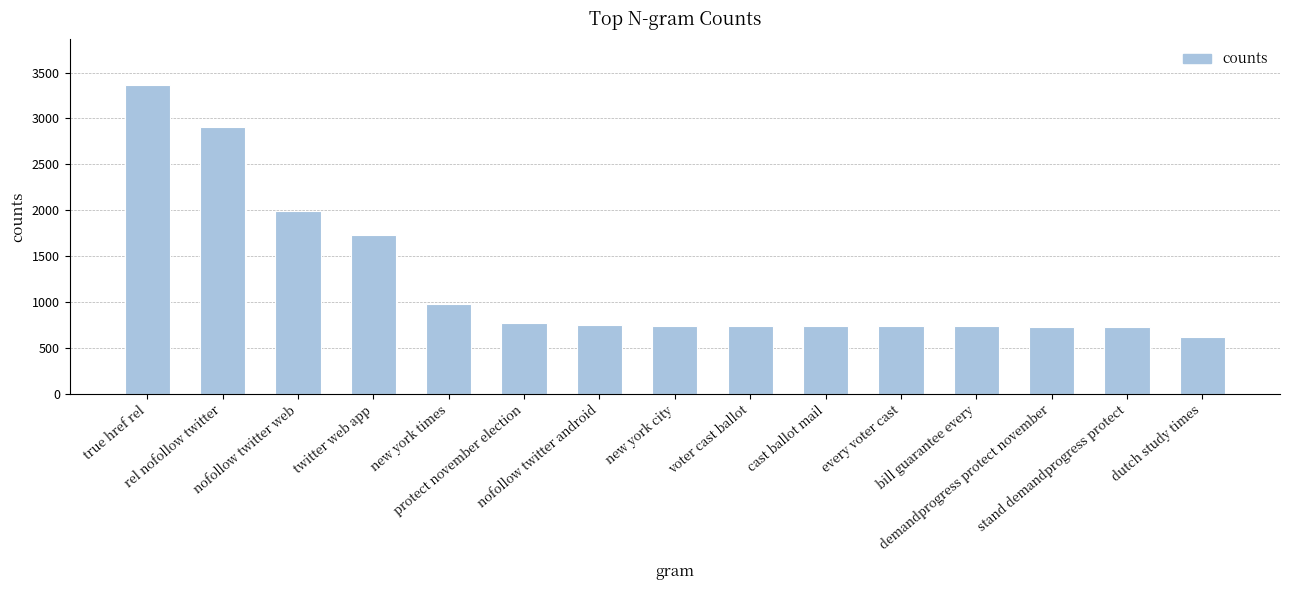

The value at new york times is 518. True or false?

False